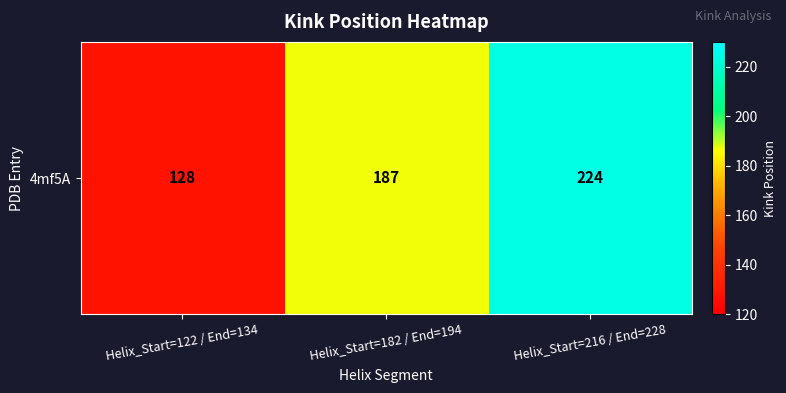

List the labels in order of value, largest first.

Helix_Start=216 / End=228, Helix_Start=182 / End=194, Helix_Start=122 / End=134